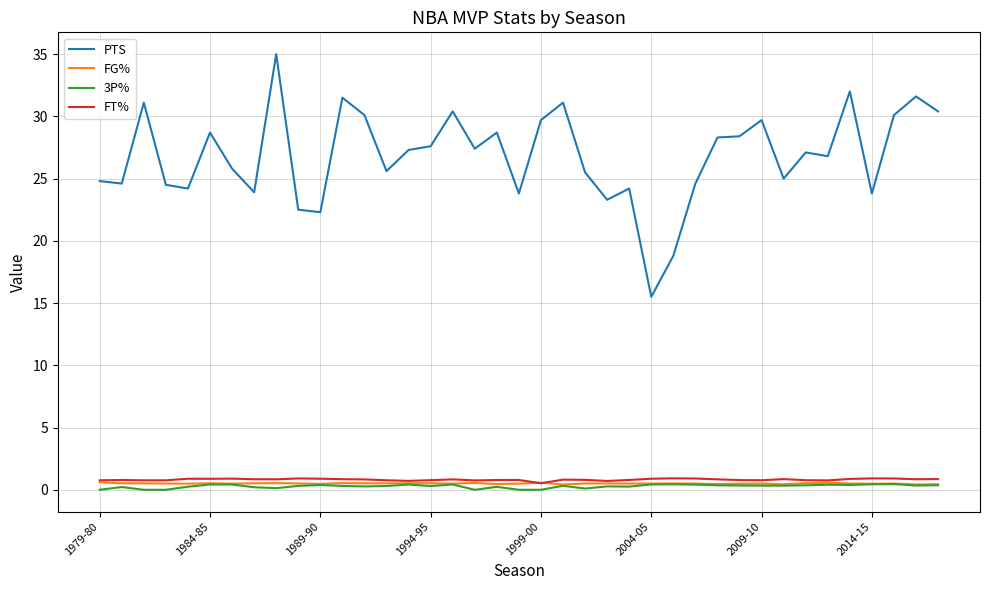

Which series has the largest range (max minus min)?

PTS